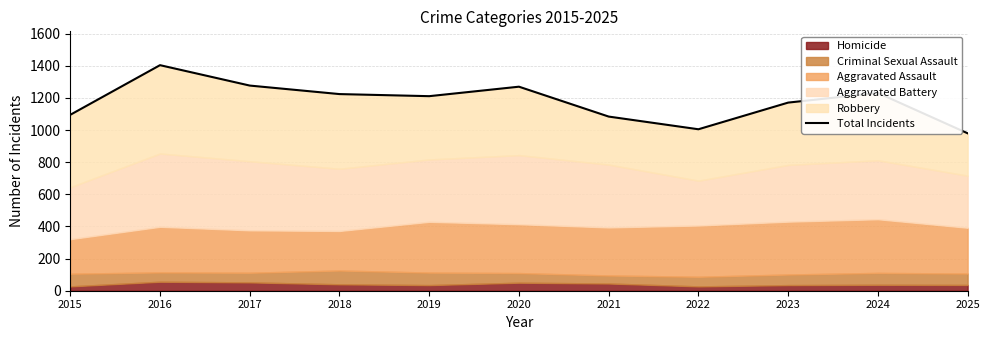

How many lines are shown in the chart?

1